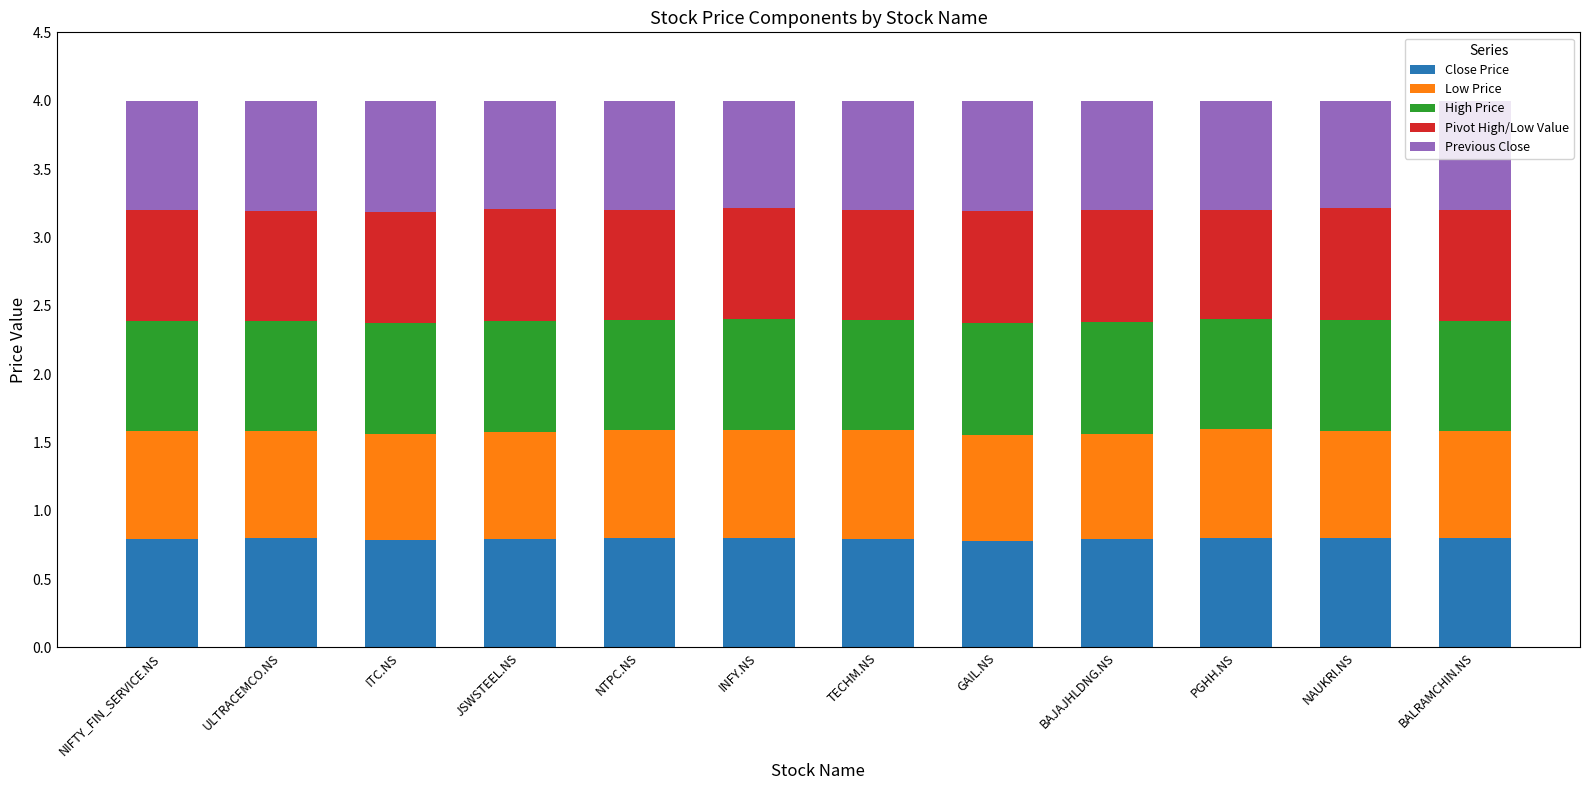

What is the average value of the Close Price series?

0.8